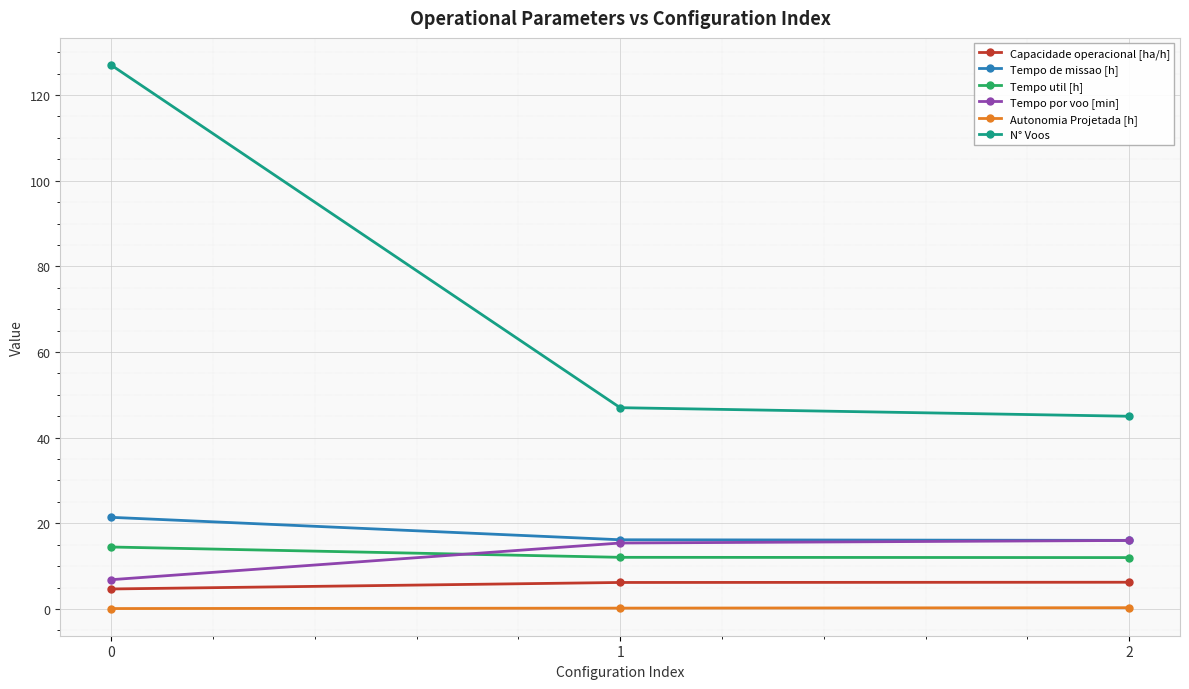

What is the maximum value shown in the chart?

127.0